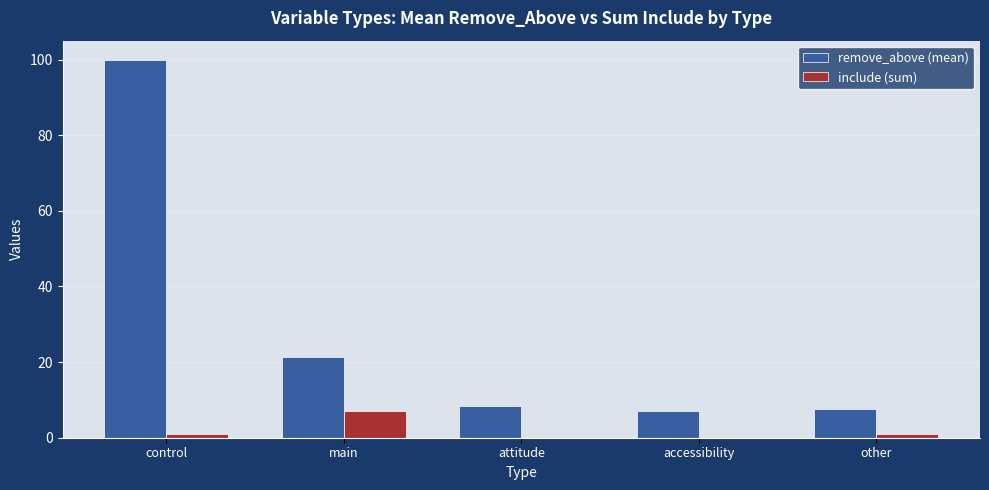

Which series has the largest total across all categories?

remove_above (mean)